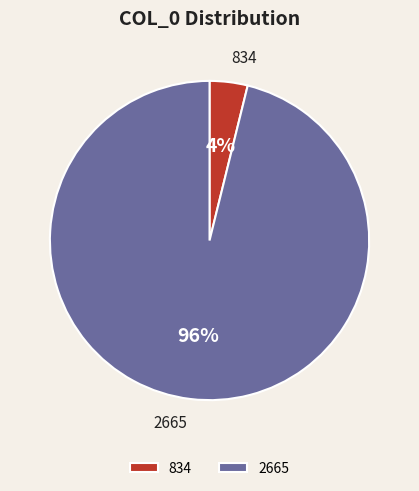

What is the largest slice in the pie chart?

2665